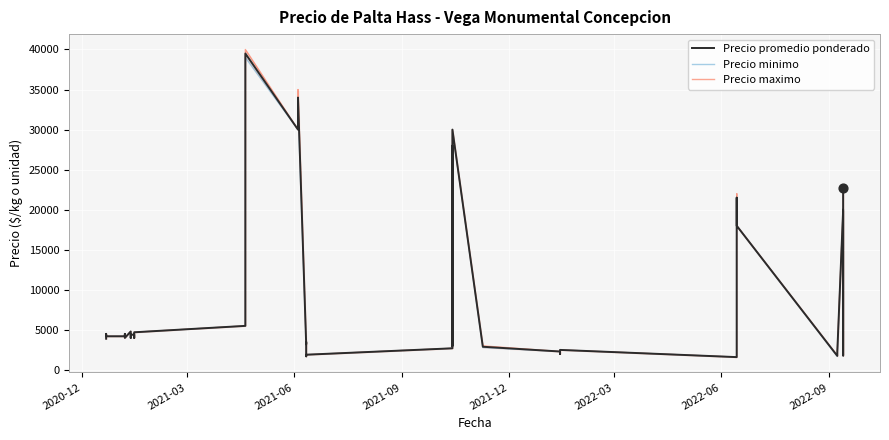

Which series has the largest total across all categories?

Precio maximo